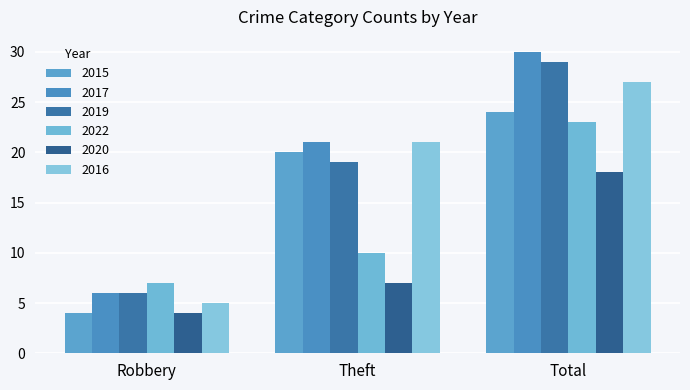

What is the difference between the highest and lowest values at Total?

12